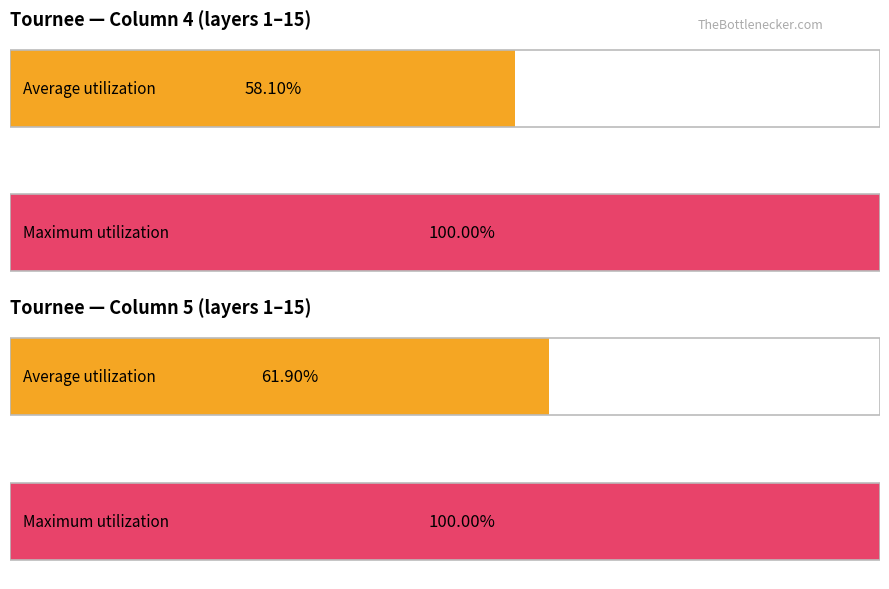

Is it true that col9 equals 41 at T11?

False